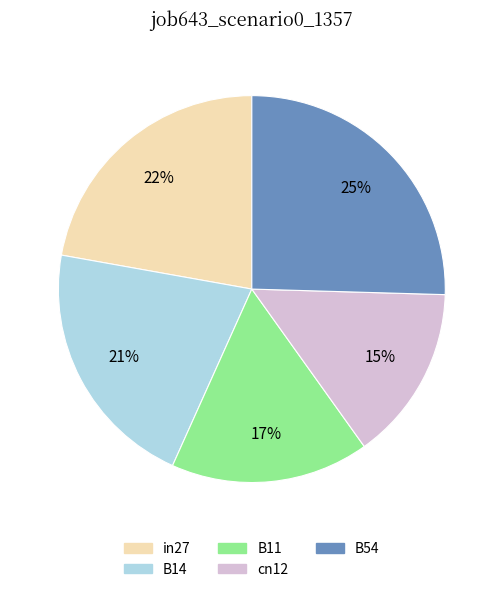

How many slices are in this pie chart?

5